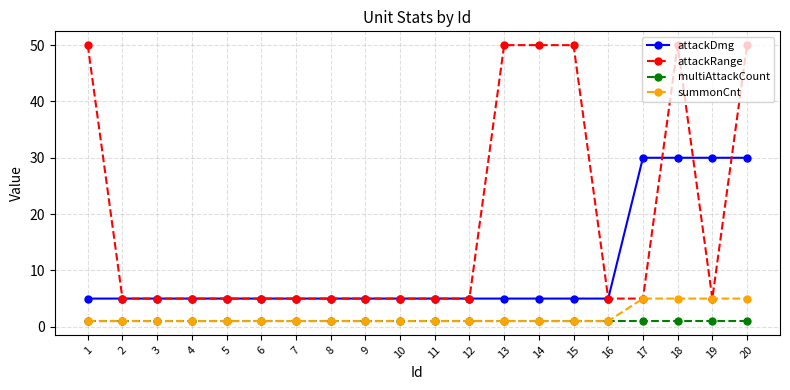

Which series has the largest total across all categories?

attackRange